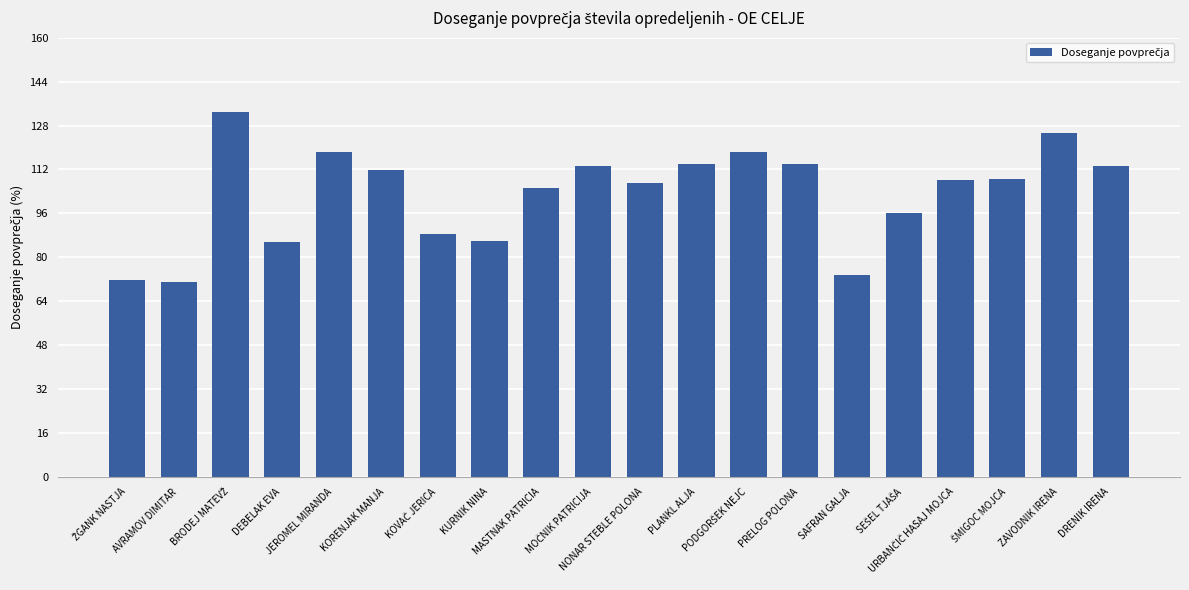

What is the difference between the maximum and minimum values?

62.0